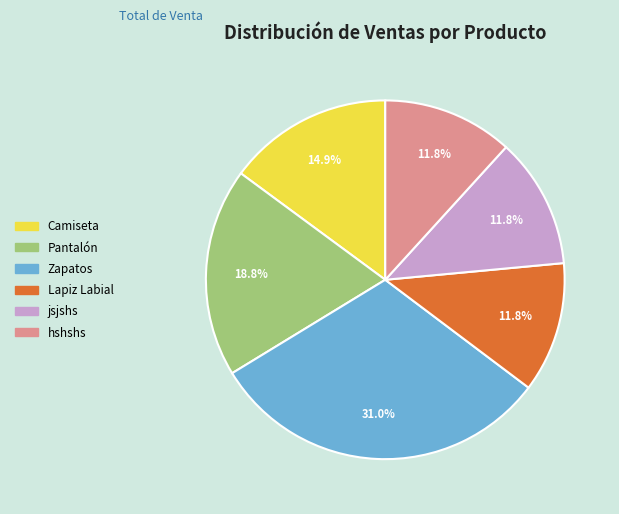

How many slices are in this pie chart?

6